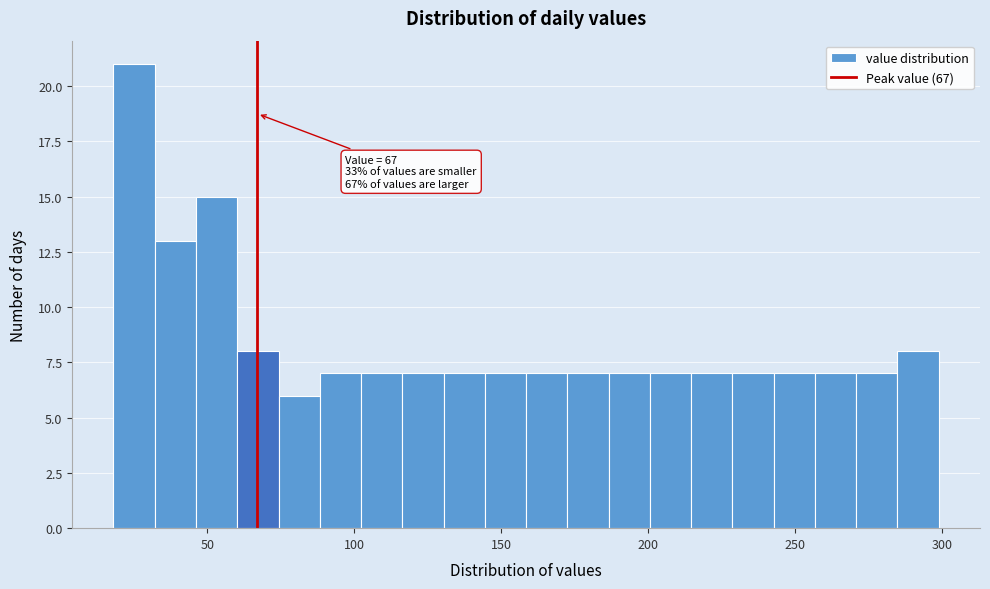

Around what value on the x-axis is the tallest bar? Give the approximate position of its centre, as read against the axis.

25